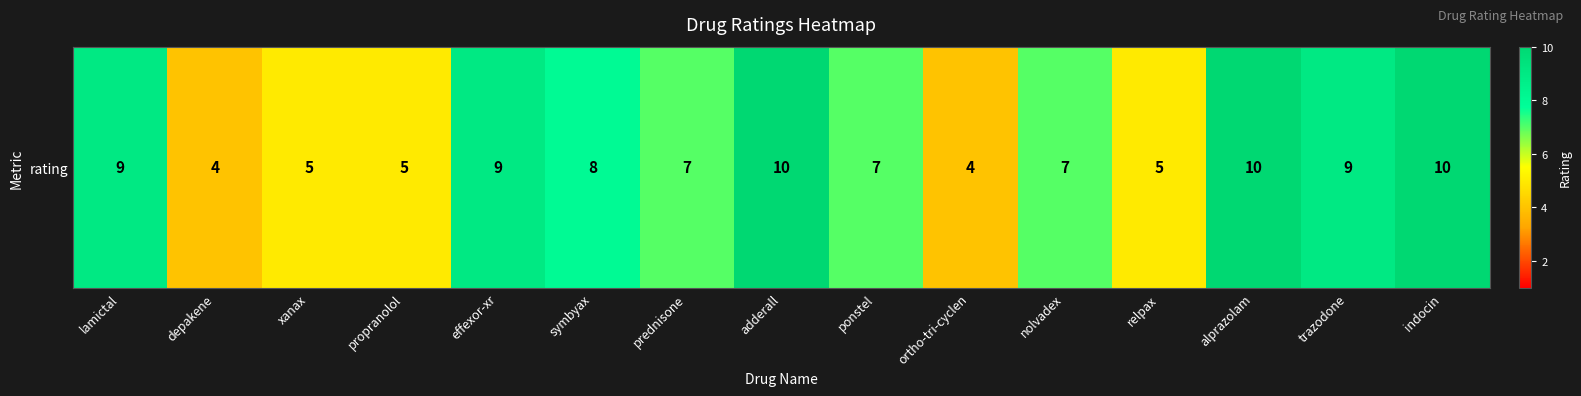

Reading left to right, transcribe all the data shown in this chart.

lamictal=9	depakene=4	xanax=5	propranolol=5	effexor-xr=9	symbyax=8	prednisone=7	adderall=10	ponstel=7	ortho-tri-cyclen=4	nolvadex=7	relpax=5	alprazolam=10	trazodone=9	indocin=10